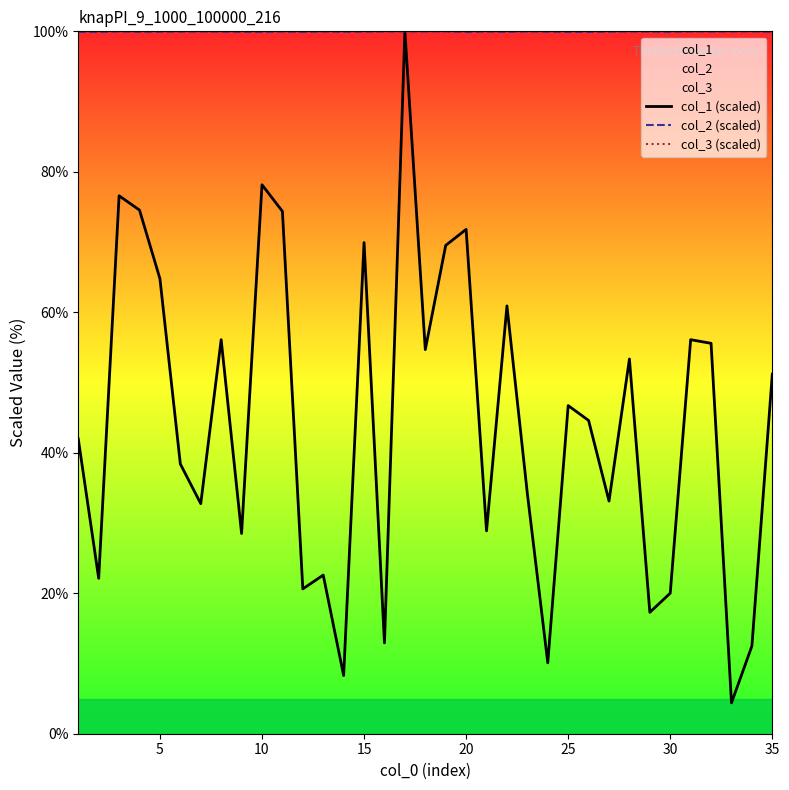

True or false: col_1 (scaled) and col_3 (scaled) cross at least once.

False